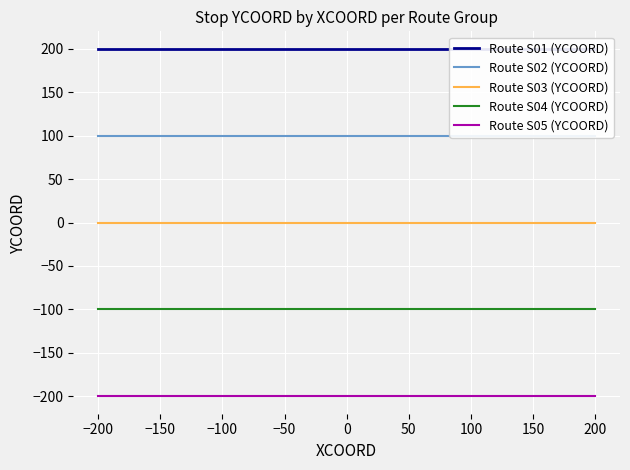

True or false: Route S04 (YCOORD) has a value of -100 at 0.

True